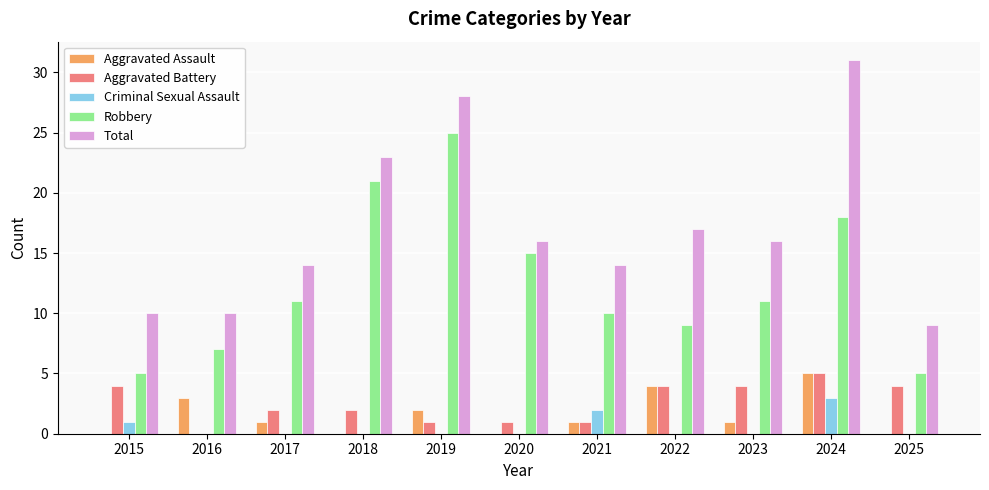

How many series are shown in this chart?

5